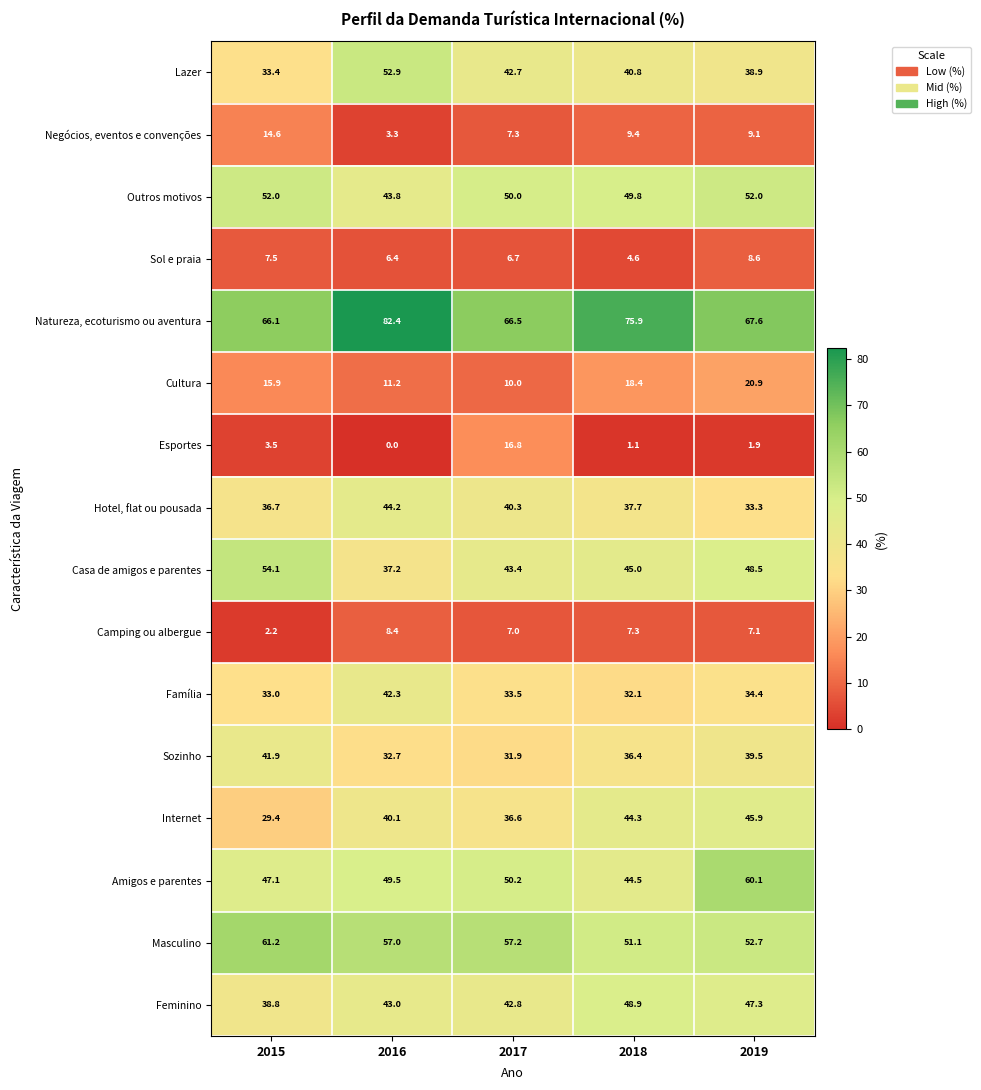

Read the Família value at 2018.

32.1